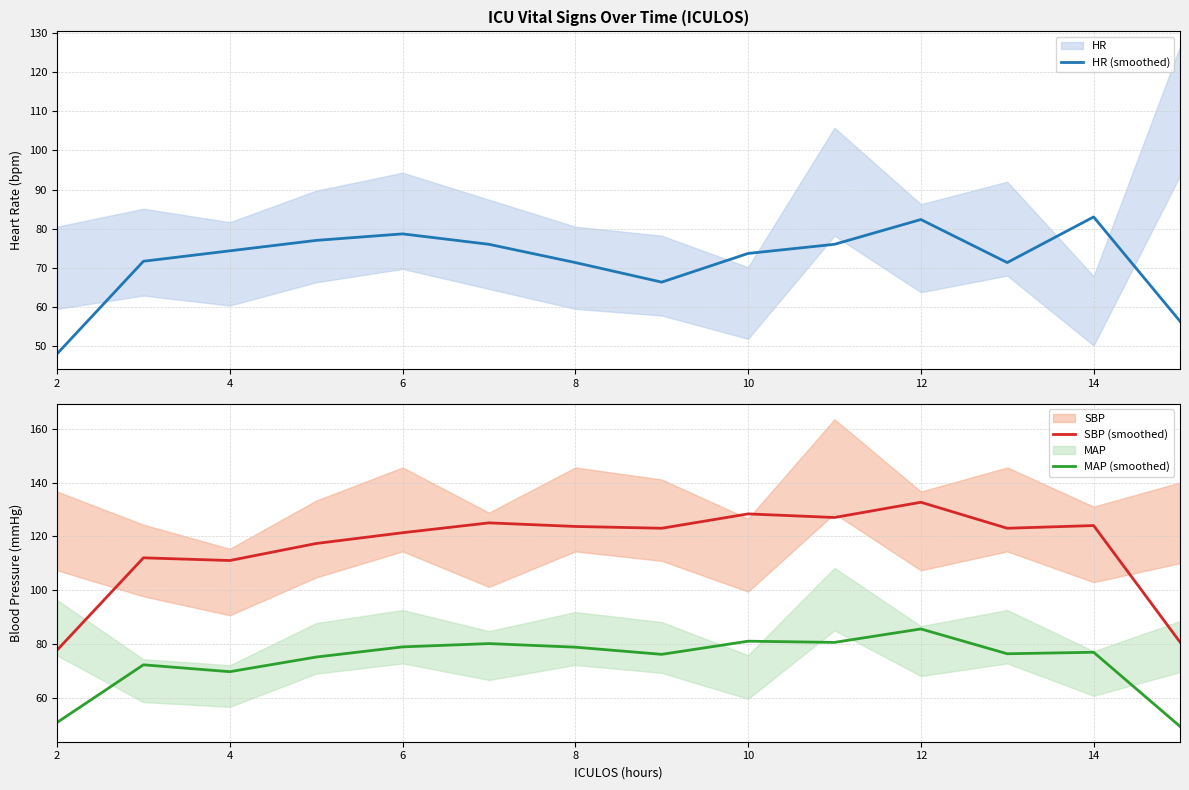

True or false: SBP (smoothed) and HR (smoothed) intersect in this chart.

False